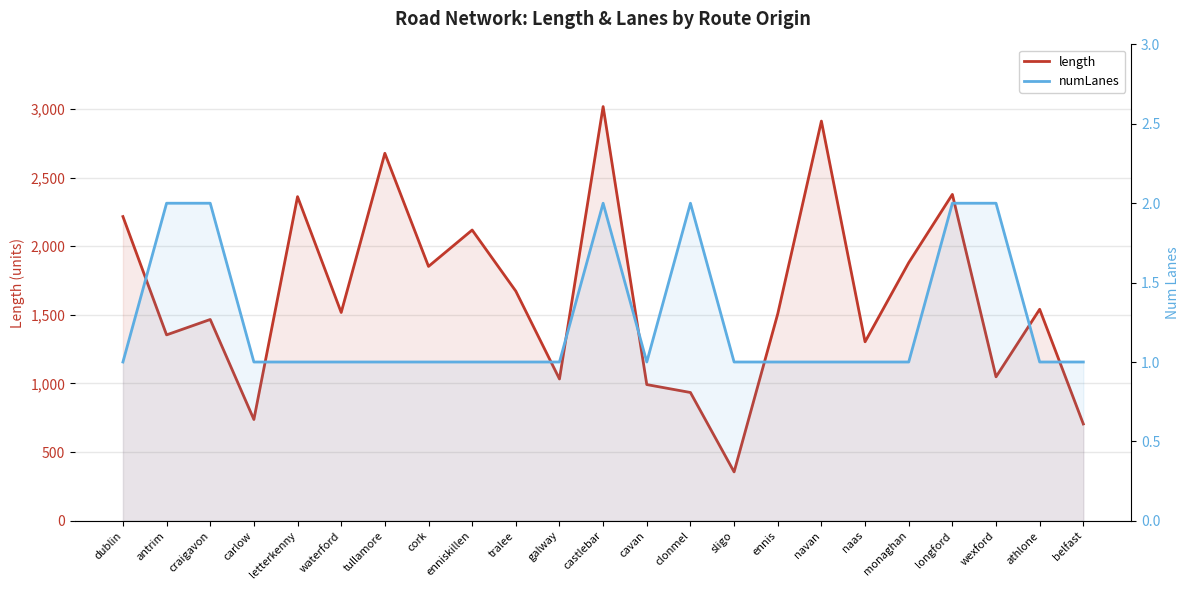

Which series changed the most between carlow and castlebar?

length